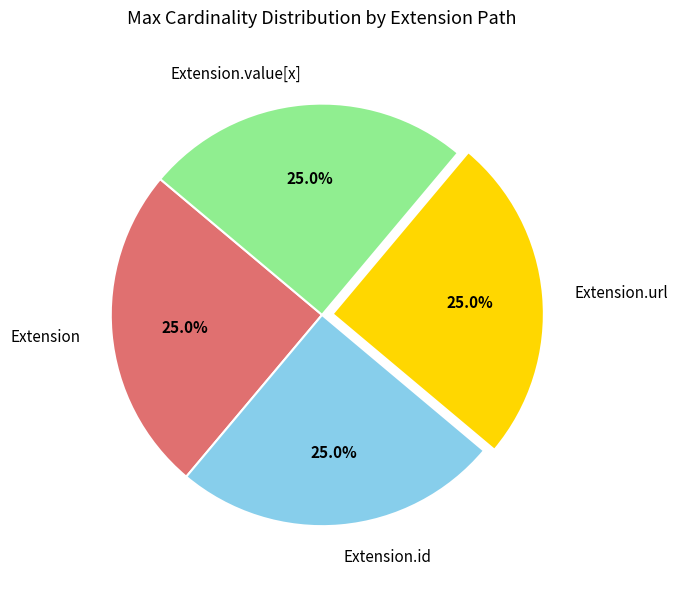

How many slices are in this pie chart?

4